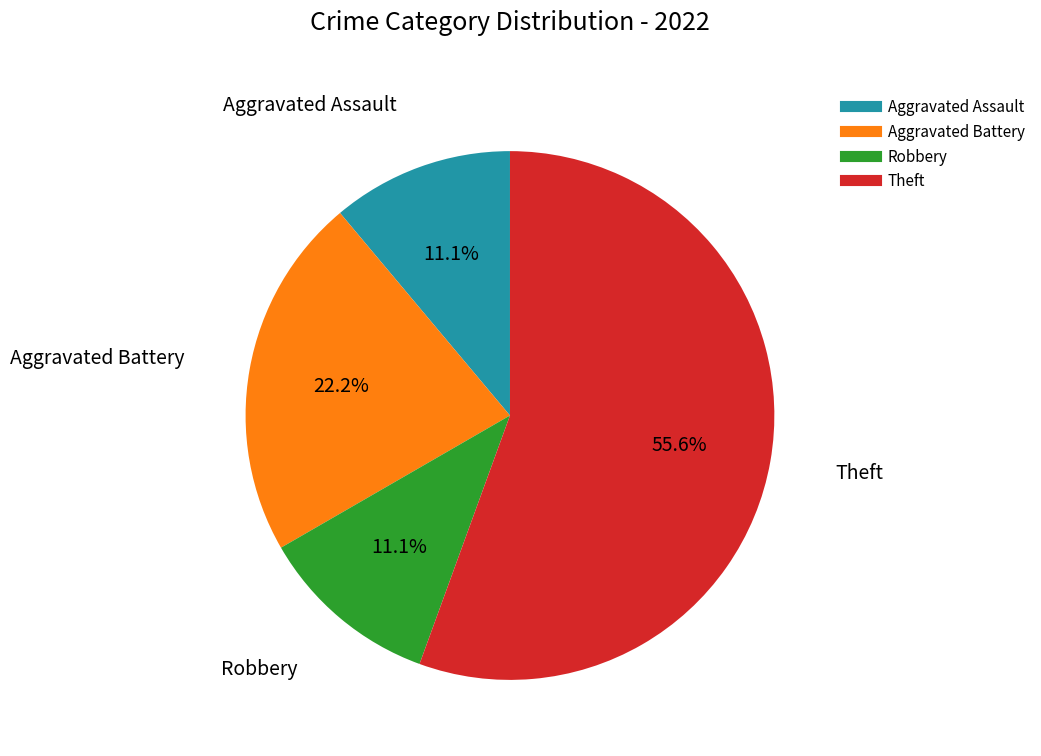

Combined, do Aggravated Assault and Robbery account for over 50%?

No